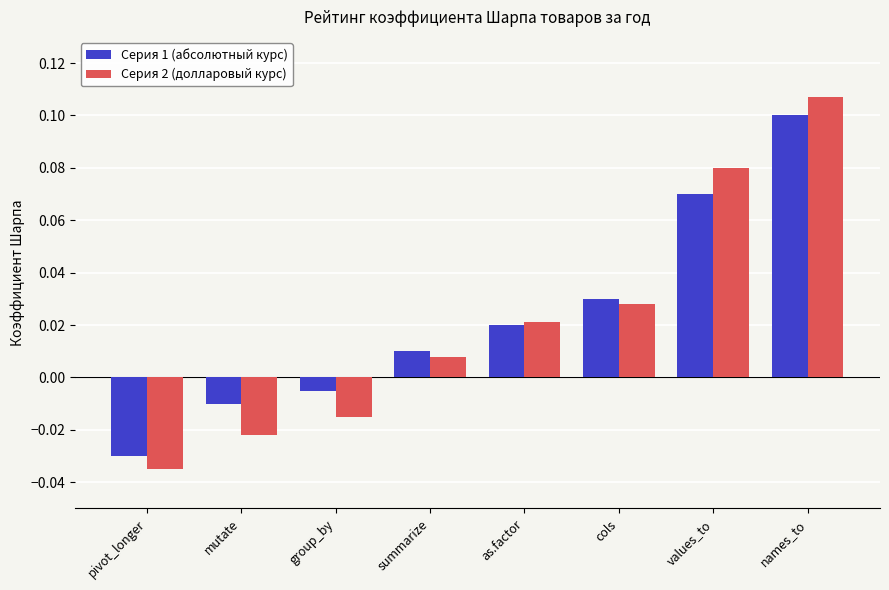

List the series in order of their peak value, lowest first.

Серия 1 (абсолютный курс), Серия 2 (долларовый курс)